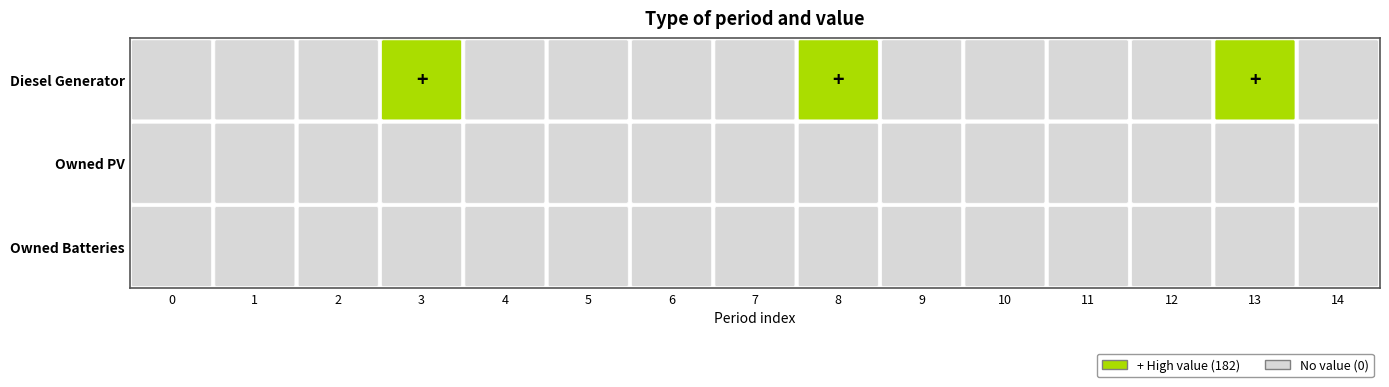

What is the difference between the highest and lowest values at 3?

182